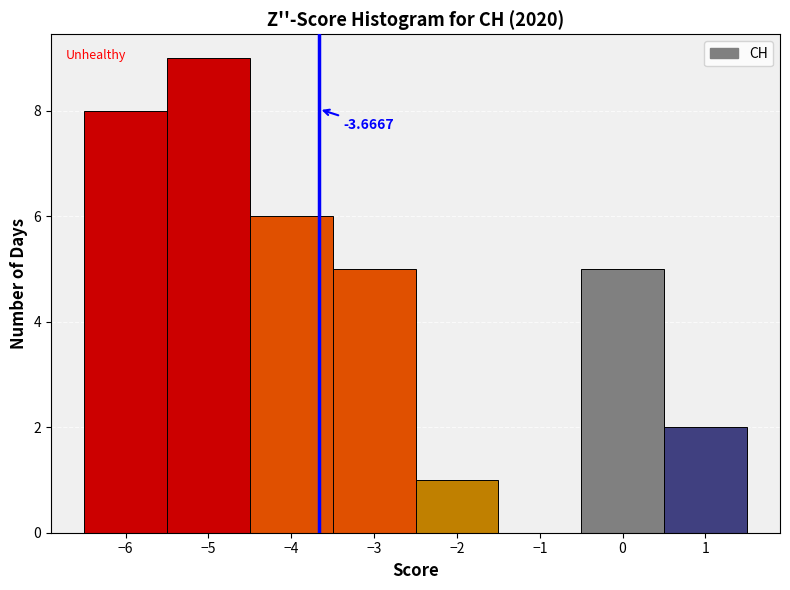

Over which range of the x-axis is the bar tallest?

-5.5 to -4.5